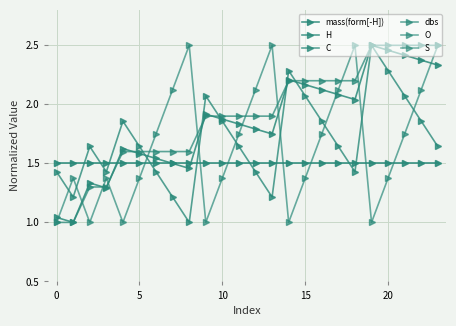

How many lines are shown in the chart?

6